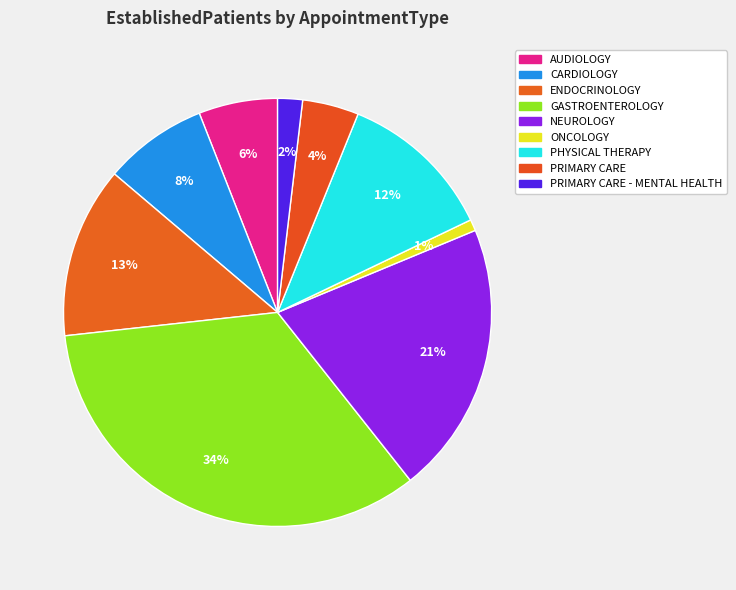

How many slices are in this pie chart?

9